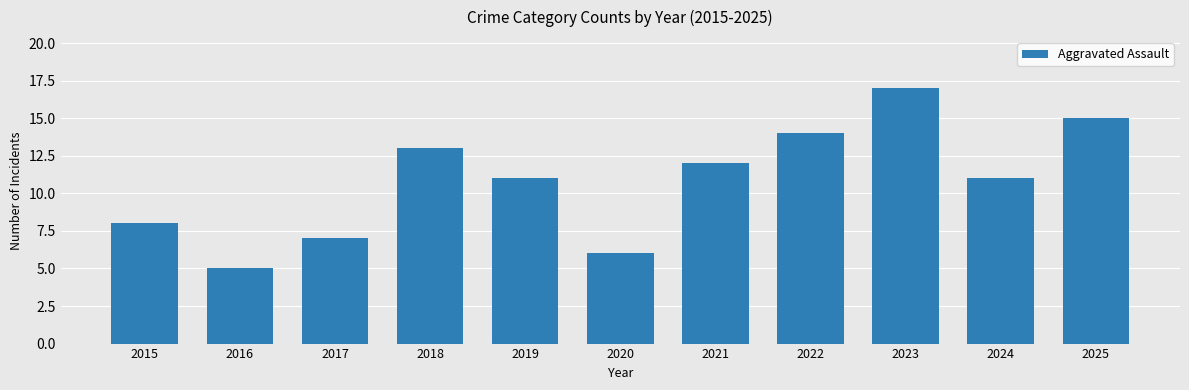

The value at 2018 is 22. True or false?

False